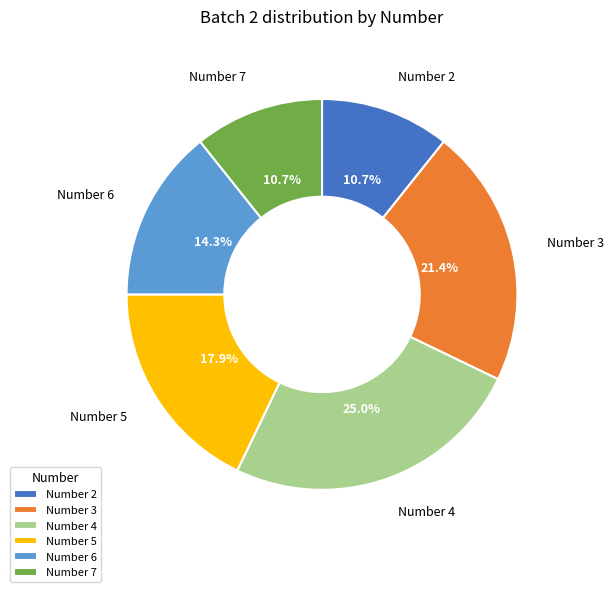

Does Number 2 represent more than half of the total?

No